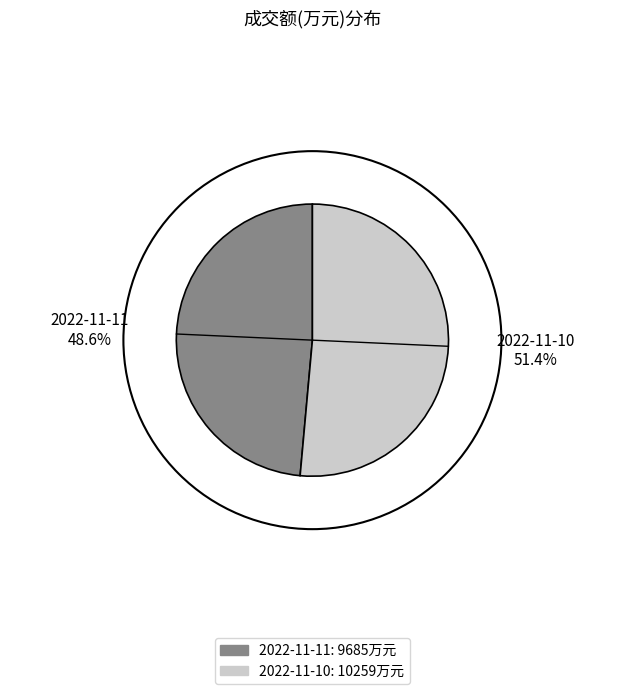

Is it true that 2022-11-11 is 49% of the pie?

True